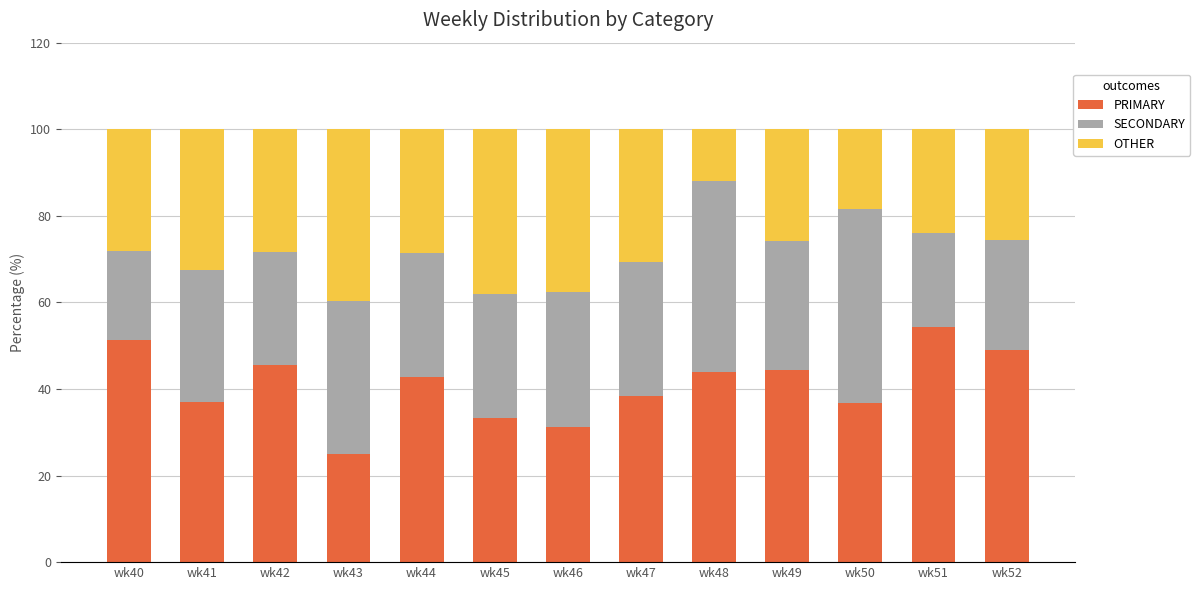

What are all the series names shown in the legend?

PRIMARY, SECONDARY, OTHER